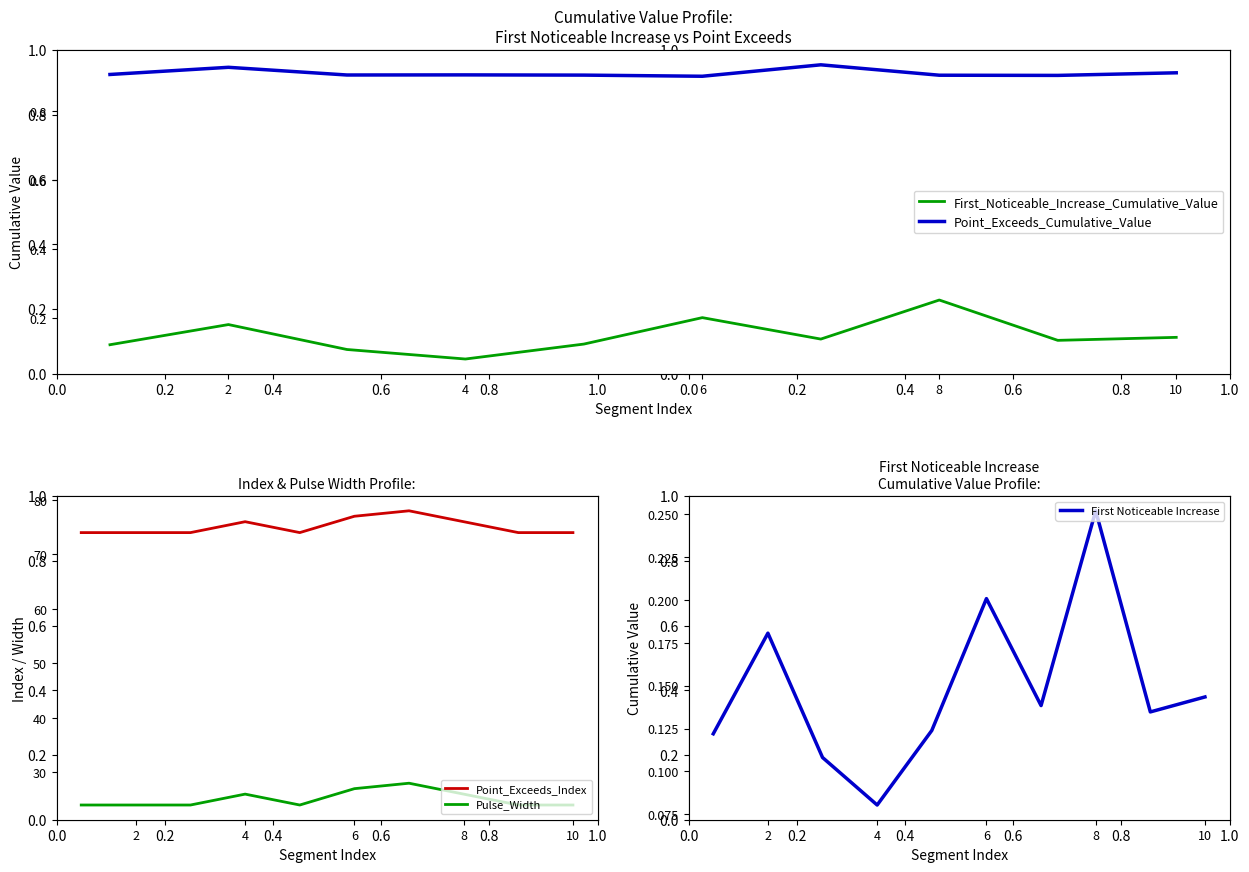

Count the number of data series in this chart.

5